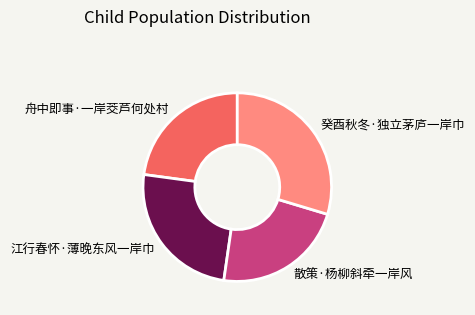

Which has a higher value, 舟中即事·一岸茭芦何处村 or 癸酉秋冬·独立茅庐一岸巾?

癸酉秋冬·独立茅庐一岸巾